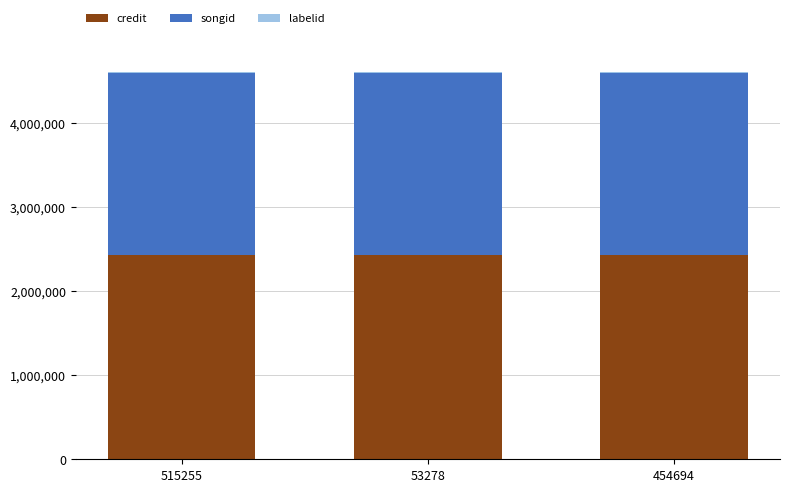

What is the sum of all credit values?

7284414